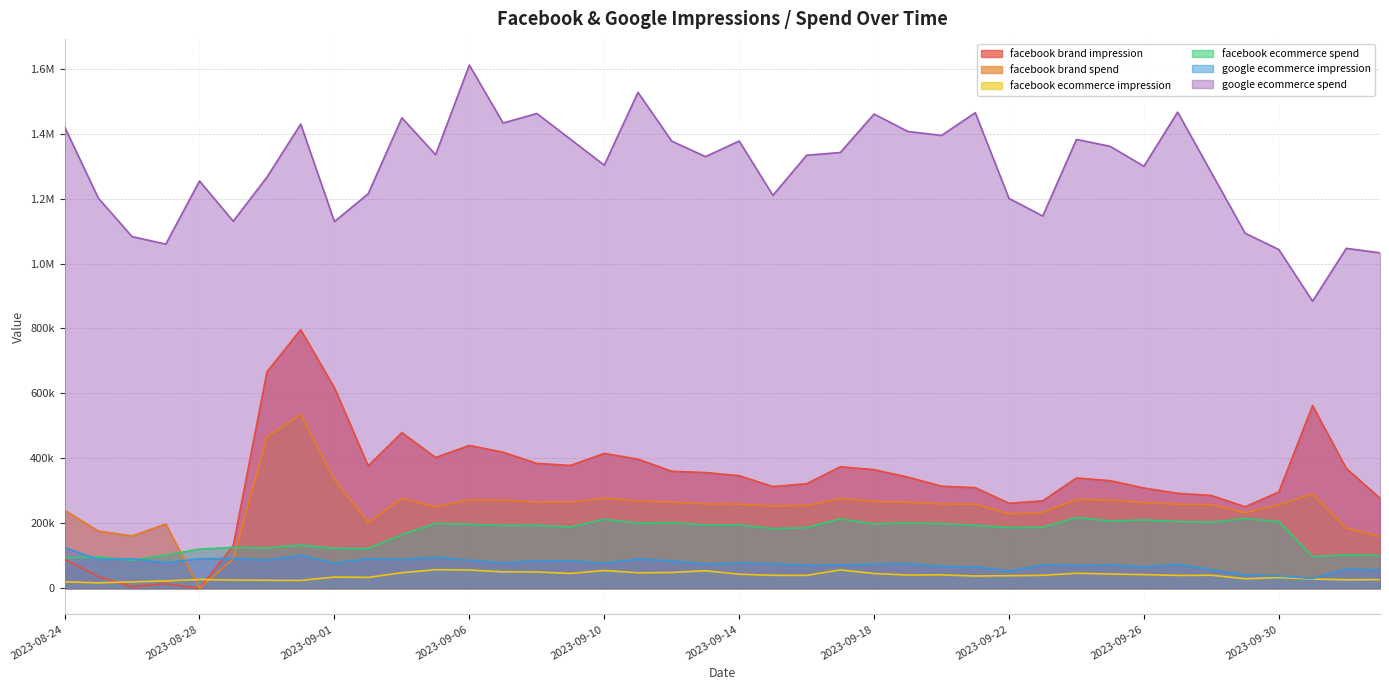

What is the label of the 34th point from the left?

2023-09-27